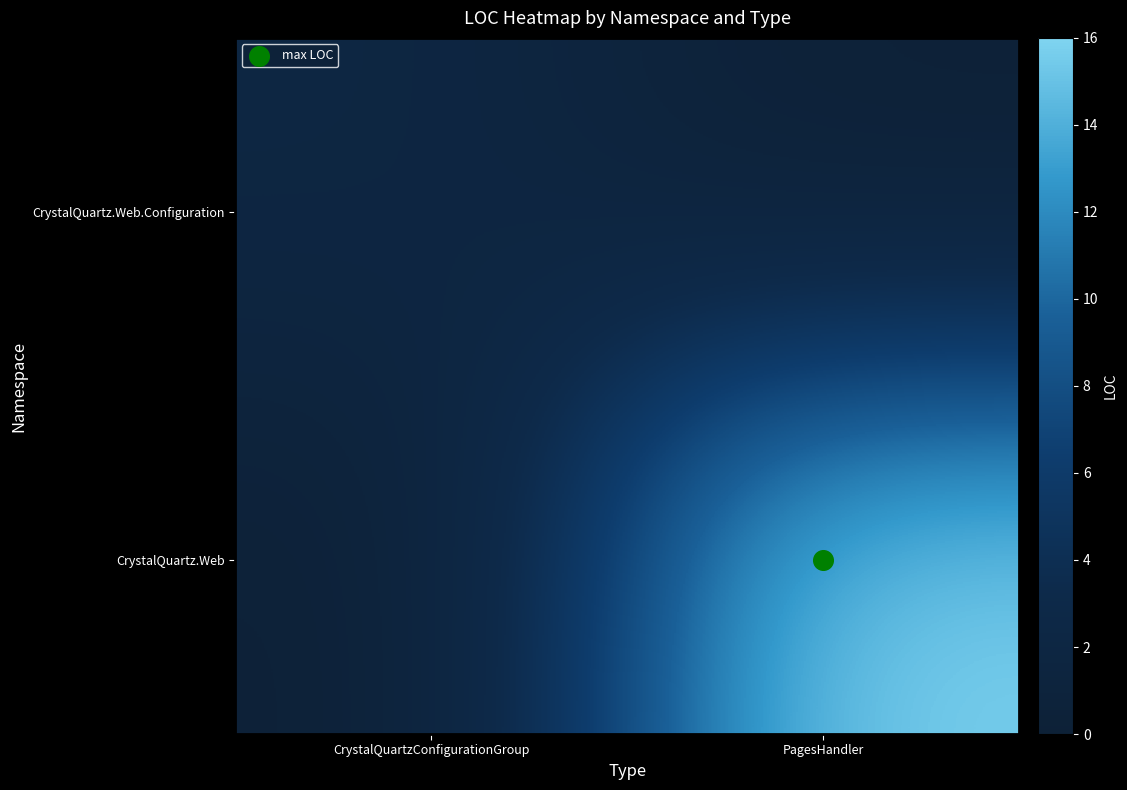

Rank the series by their maximum value, from highest to lowest.

CrystalQuartz.Web, CrystalQuartz.Web.Configuration